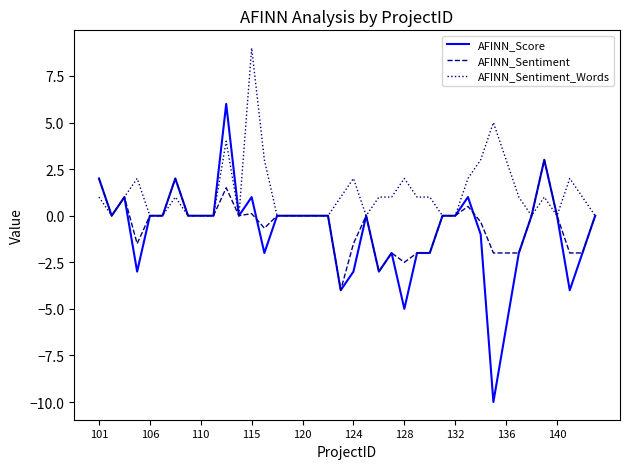

What is the difference between the second highest and minimum values in the AFINN_Score series?

13.0